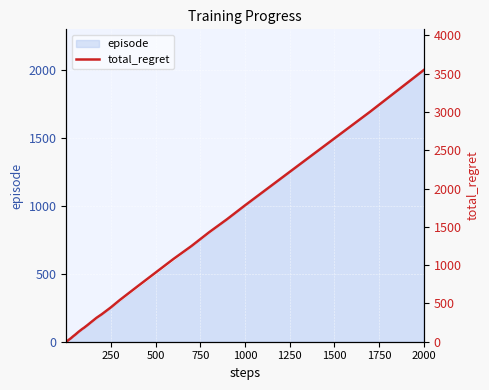

What is the minimum value shown in the chart?

2